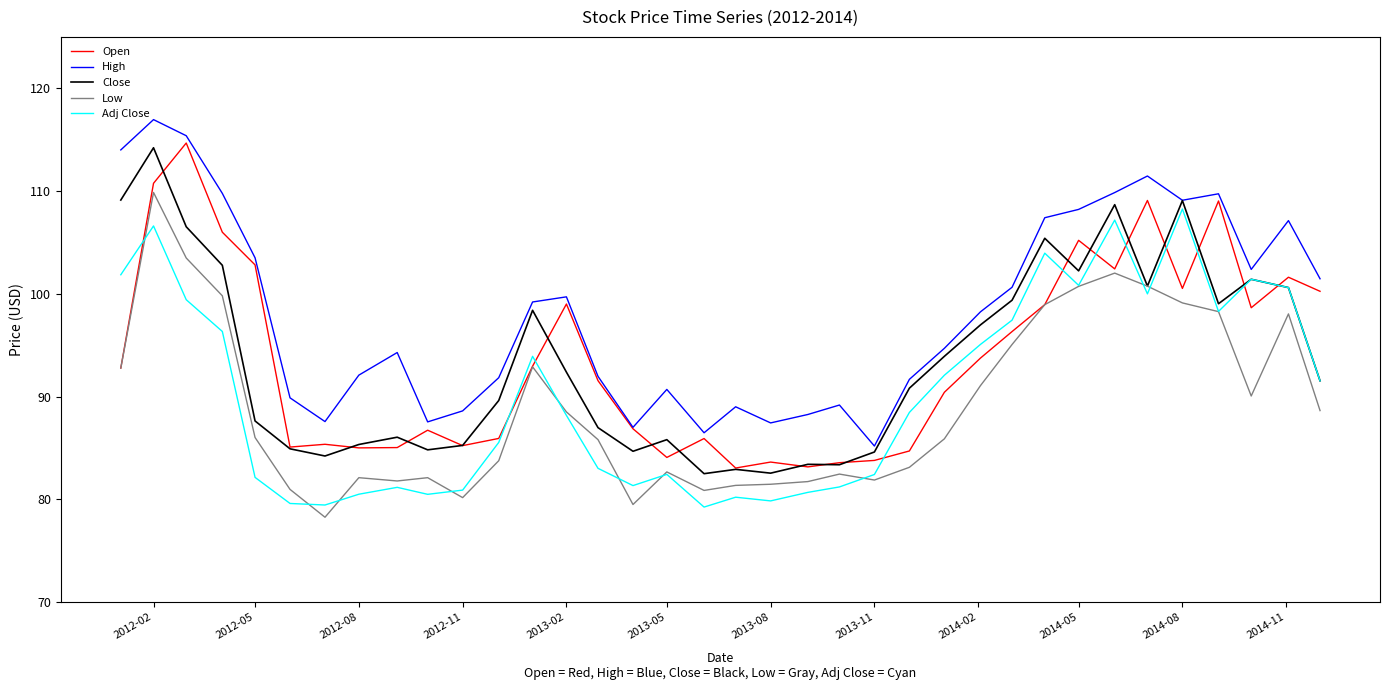

At how many categories does at least one series exceed 81?

36